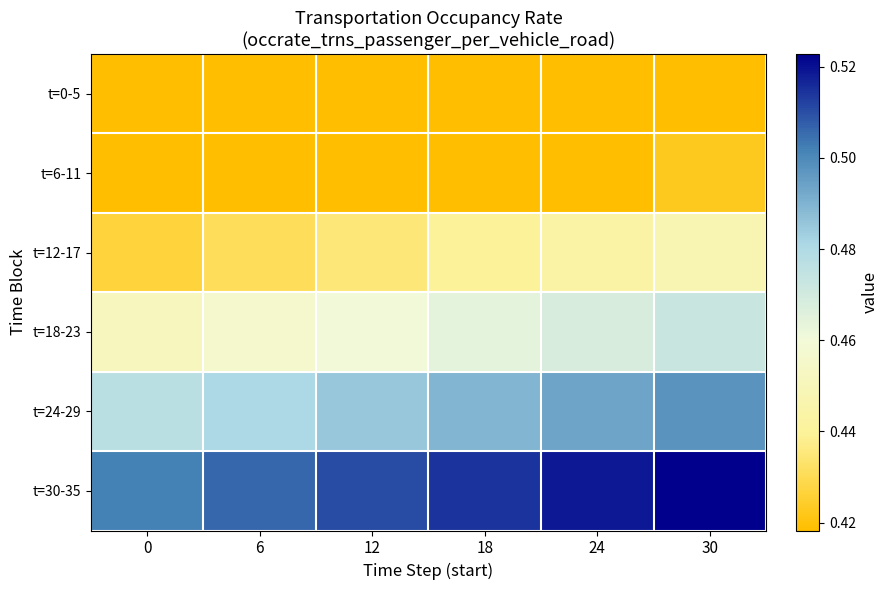

What is the smallest value displayed?

0.4